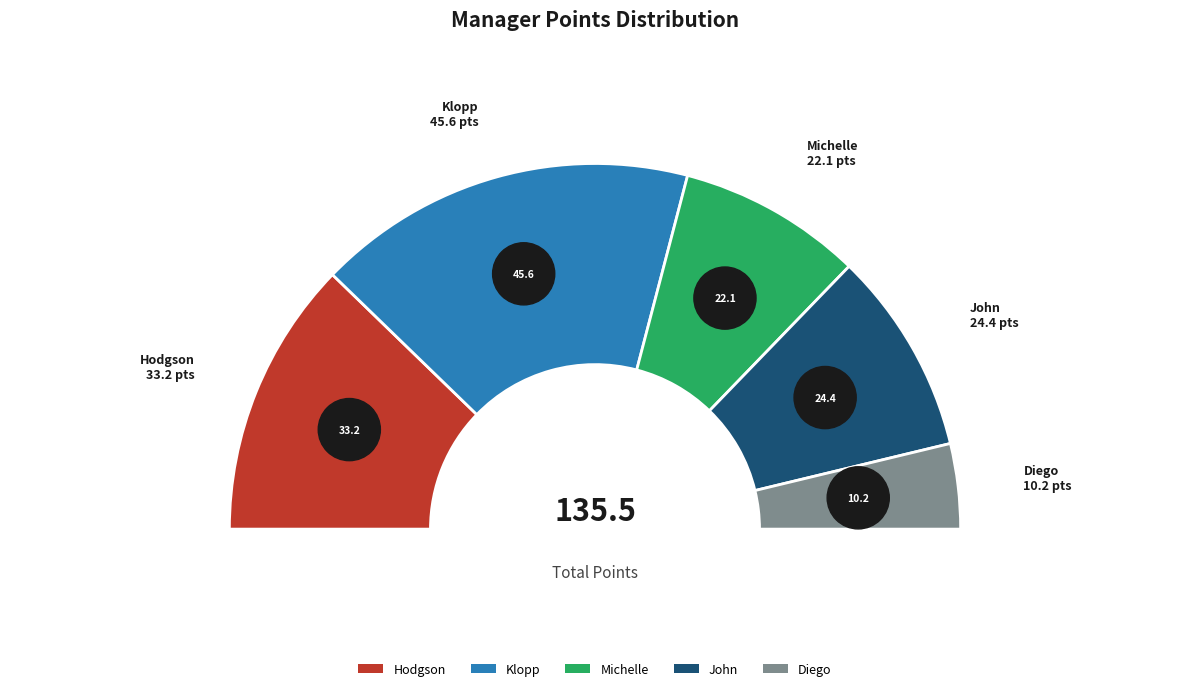

What is the change in value from Michelle to John?

+2.3